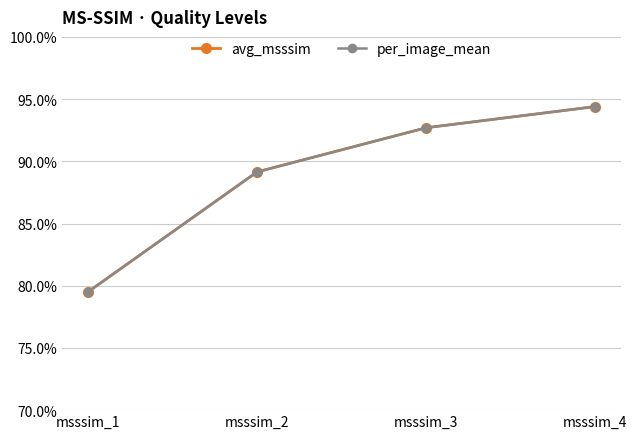

Rank the series by their maximum value, from lowest to highest.

per_image_mean, avg_msssim